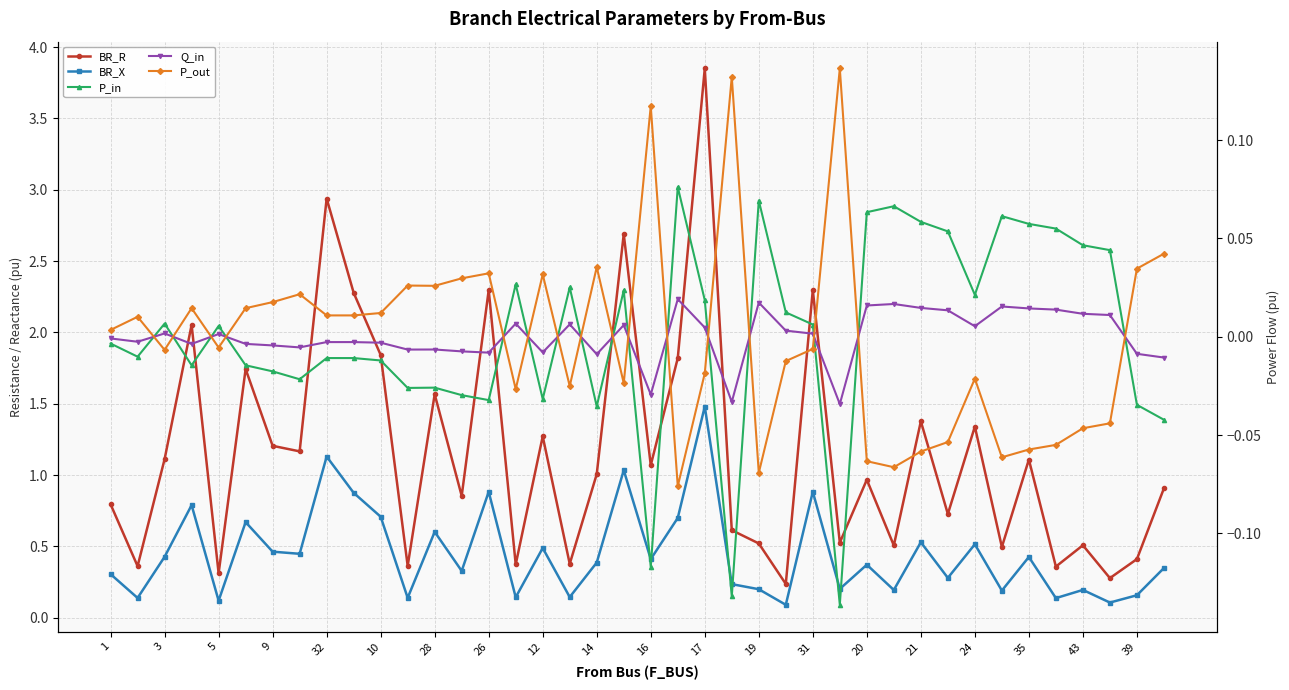

Rank the series by their maximum value, from highest to lowest.

BR_R, BR_X, P_out, P_in, Q_in